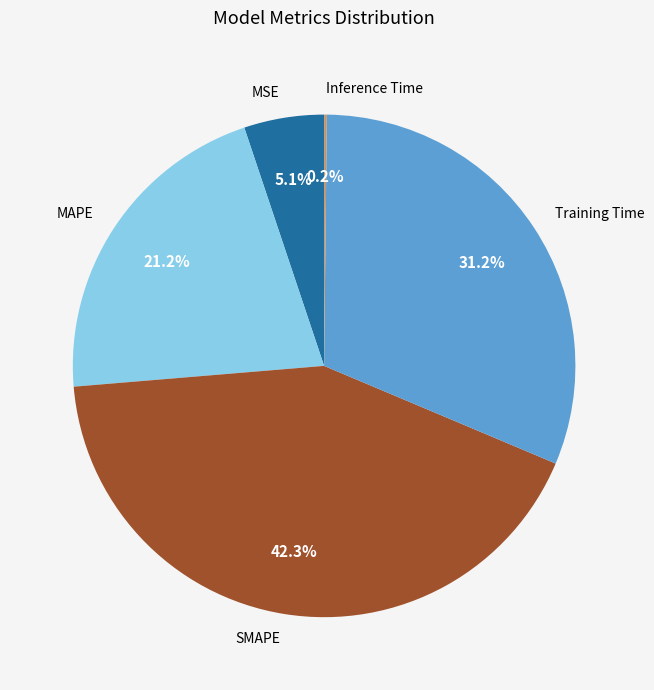

To the nearest percent, what is the difference between the MSE and MAPE slice percentages?

16%